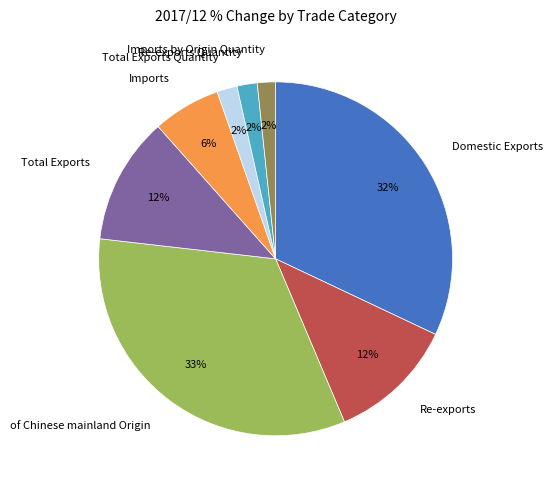

Is it true that Domestic Exports is 40% of the pie?

False